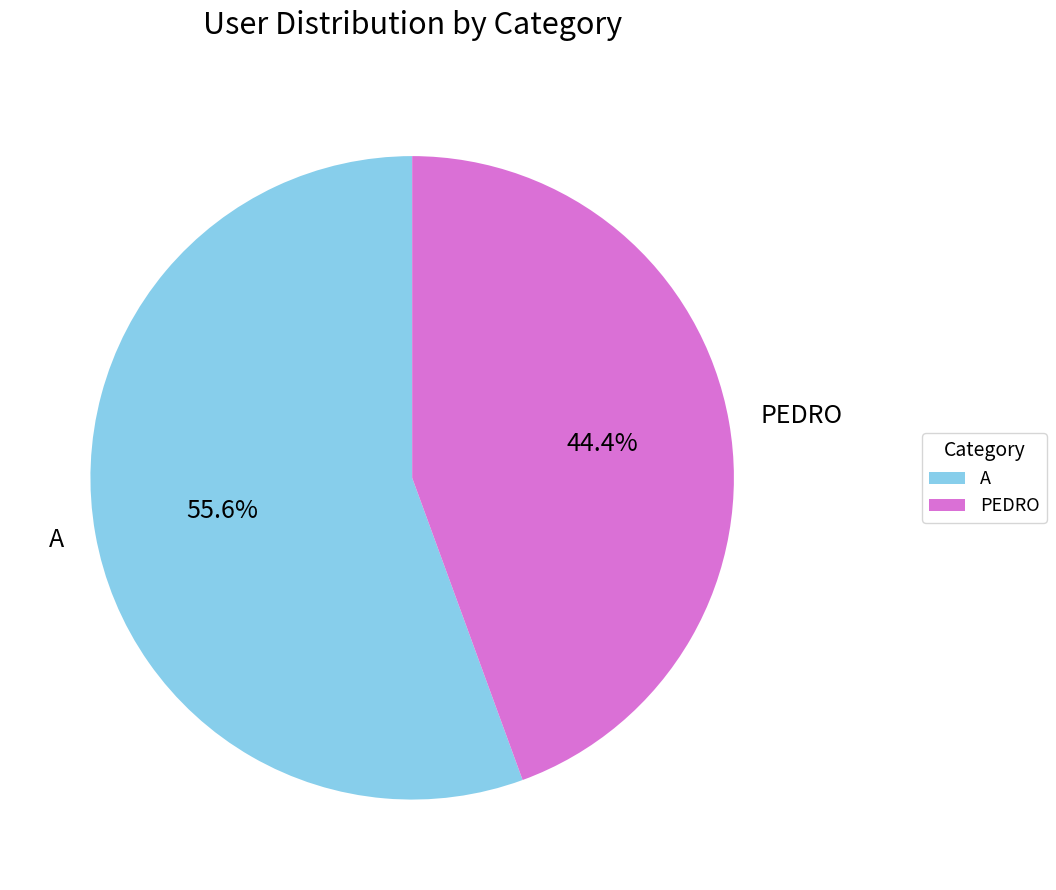

Rank the categories by value from highest to lowest.

A, PEDRO